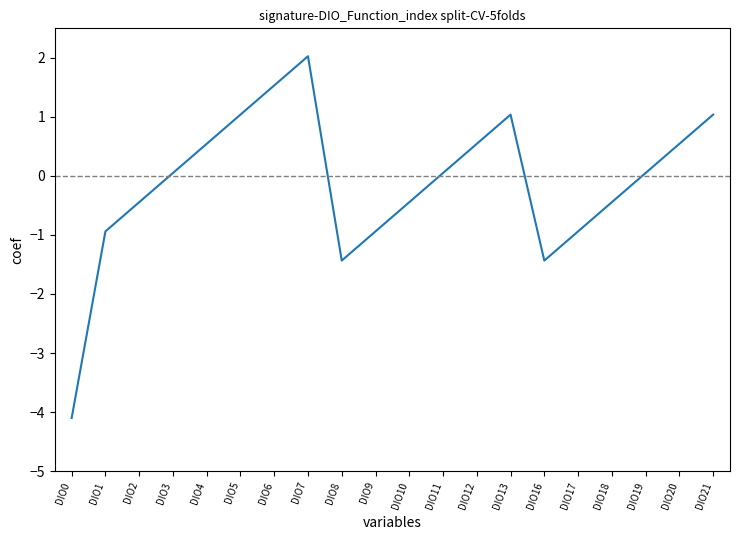

What is the difference between the values at DIO13 and DIO1?

2.0